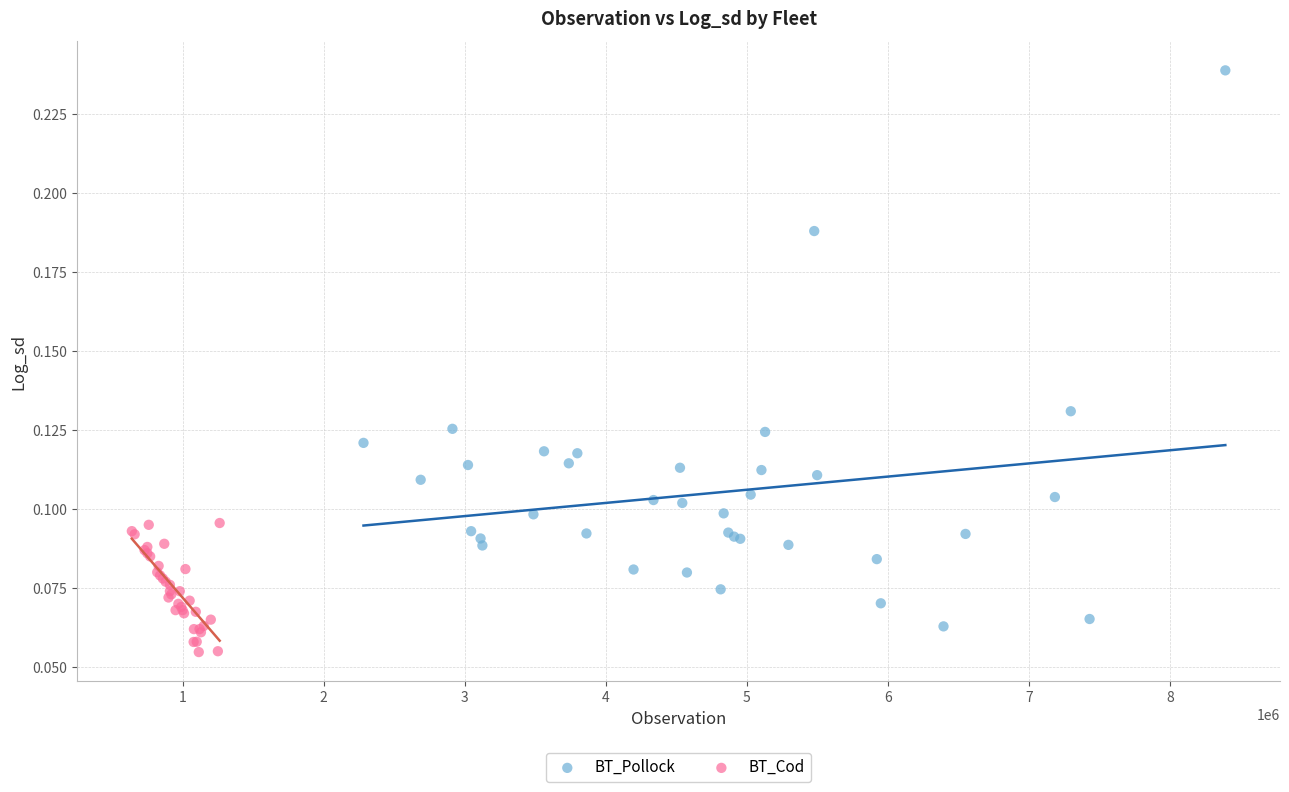

Which series has the largest Y range (max minus min)?

BT_Pollock